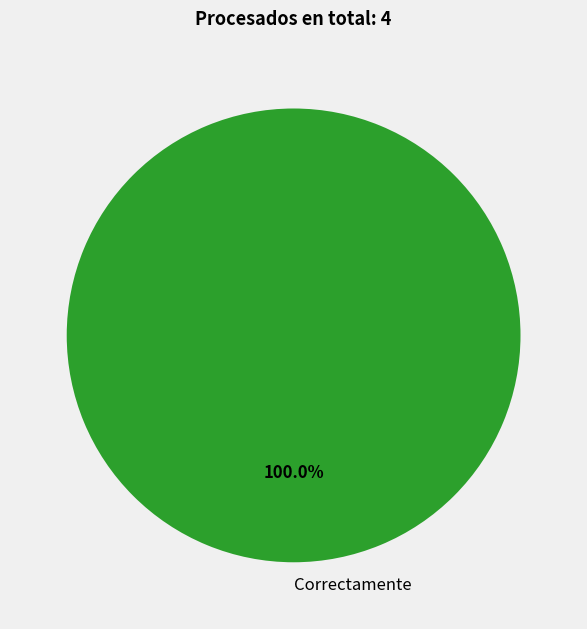

Is it true that Correctamente is 100% of the pie?

True